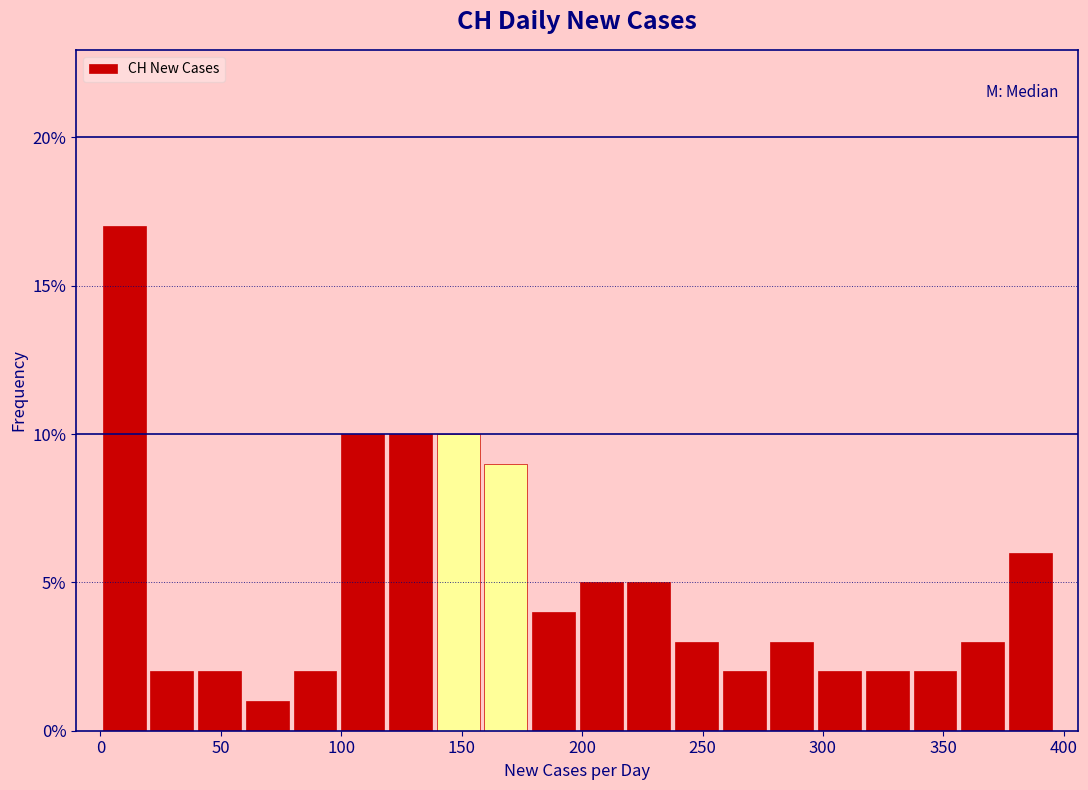

Read against the x-axis, roughly where is the centre of the tallest bar?

10